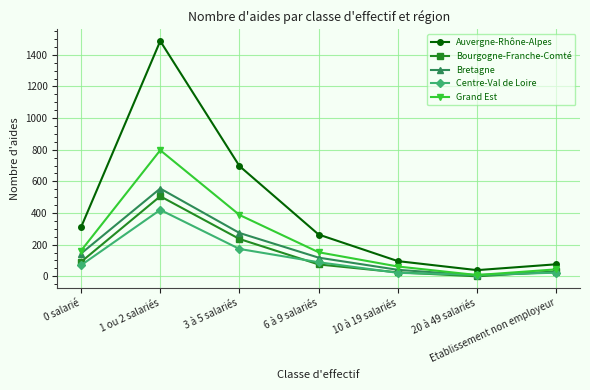

Which series has the largest range (max minus min)?

Auvergne-Rhône-Alpes